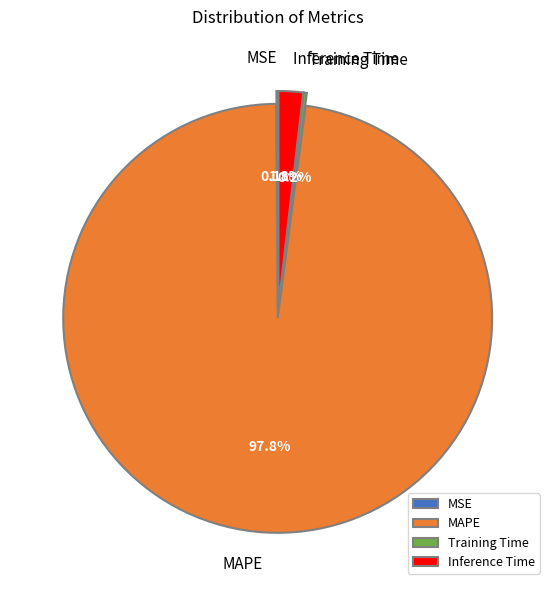

To the nearest percent, what portion does MAPE represent?

98%